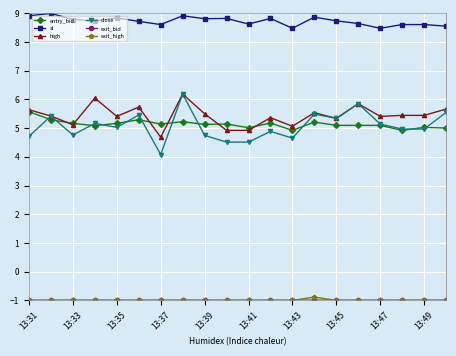

What is the value of the high point at the 11th from the left?

4.9